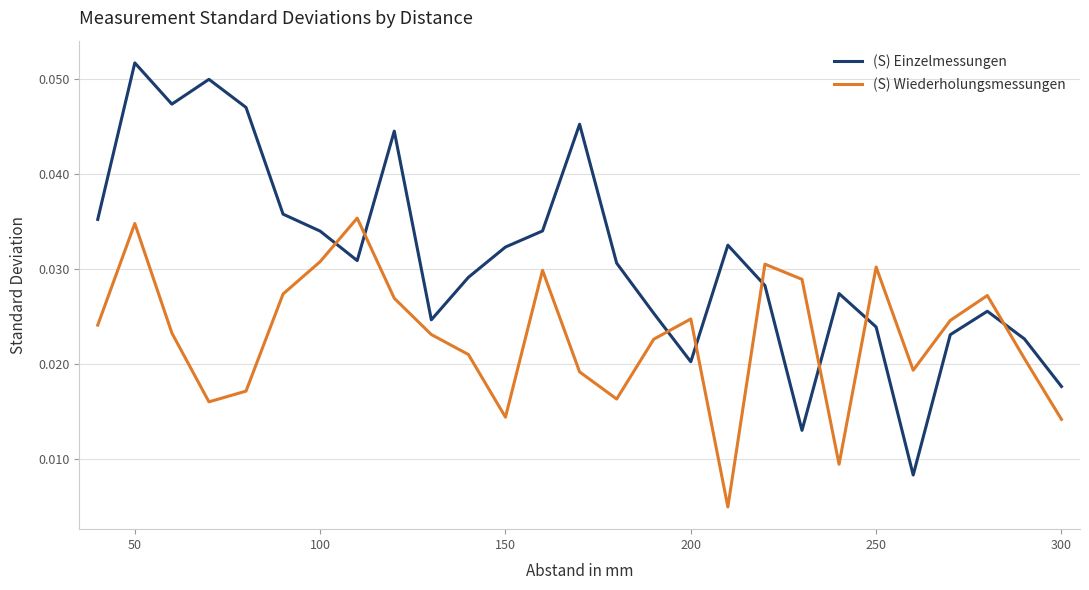

True or false: (S) Einzelmessungen and (S) Wiederholungsmessungen cross at least once.

True